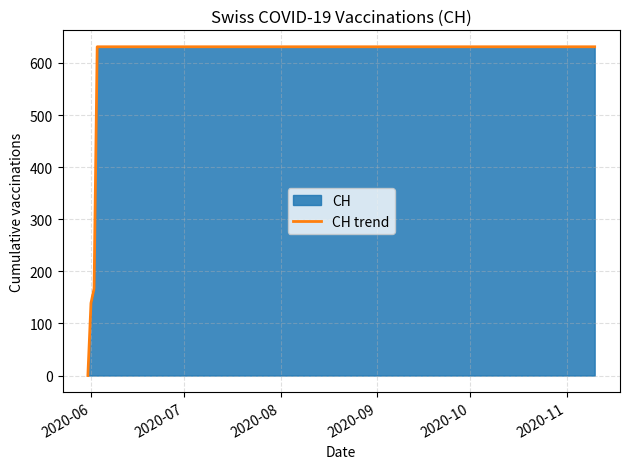

What is the maximum value shown in the chart?

631